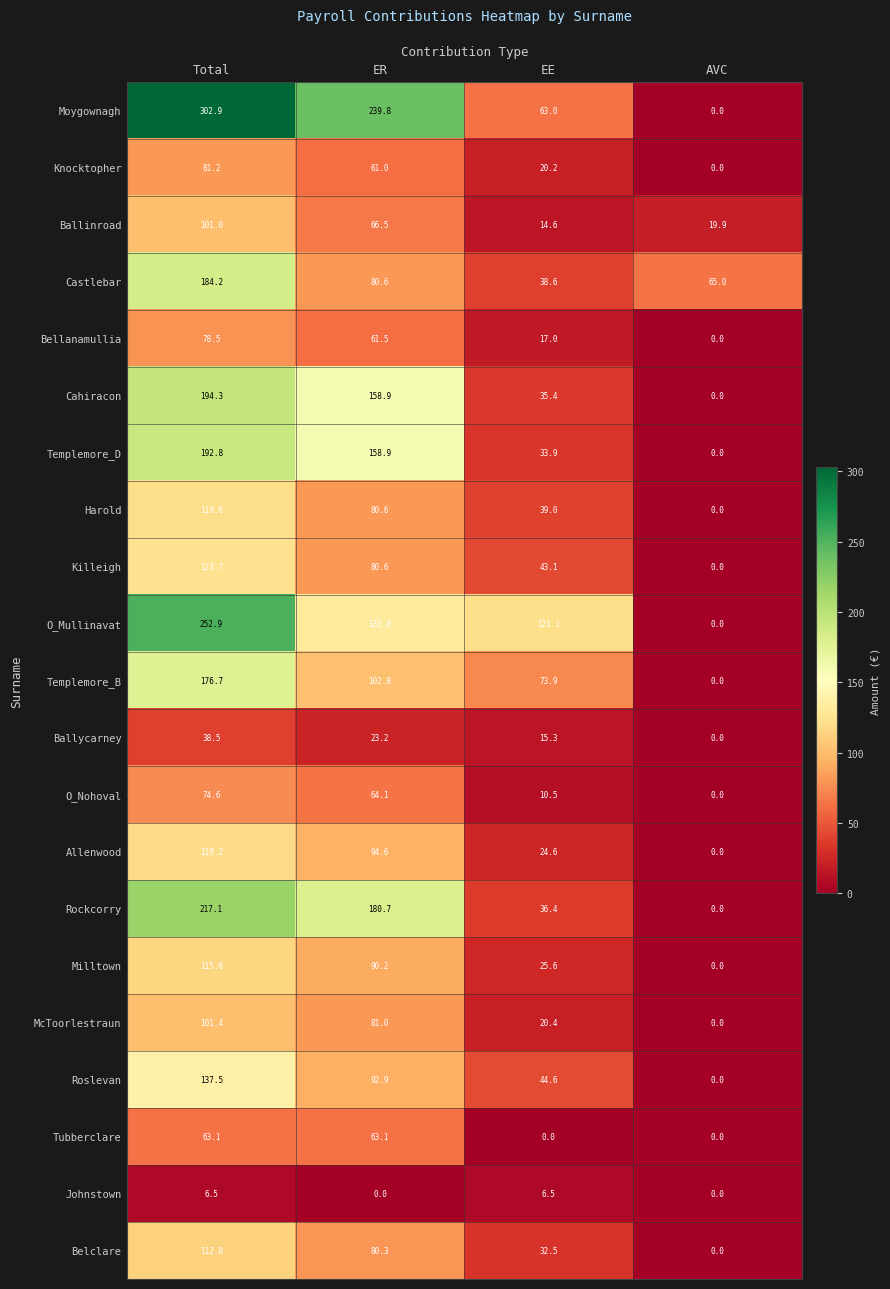

Rank the categories by Ballinroad value from lowest to highest.

EE, AVC, ER, Total